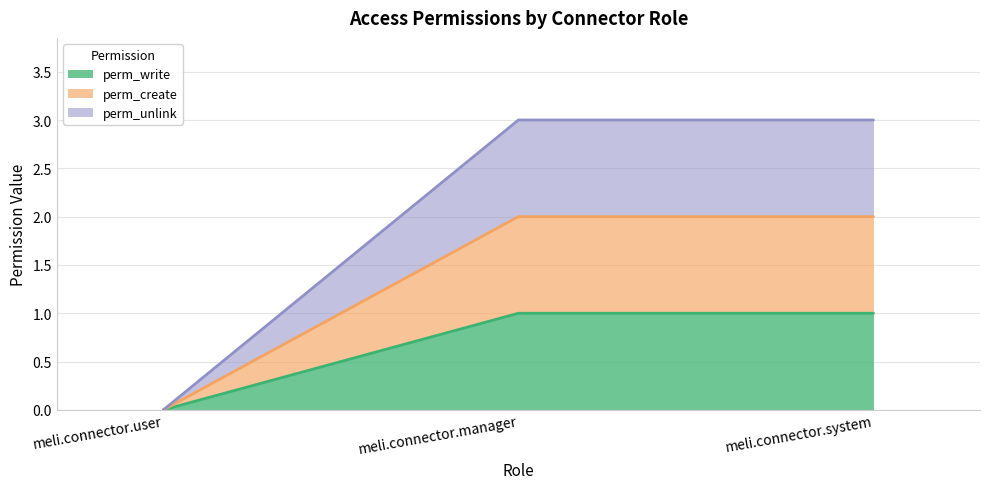

At which label does perm_create reach its minimum?

meli.connector.user